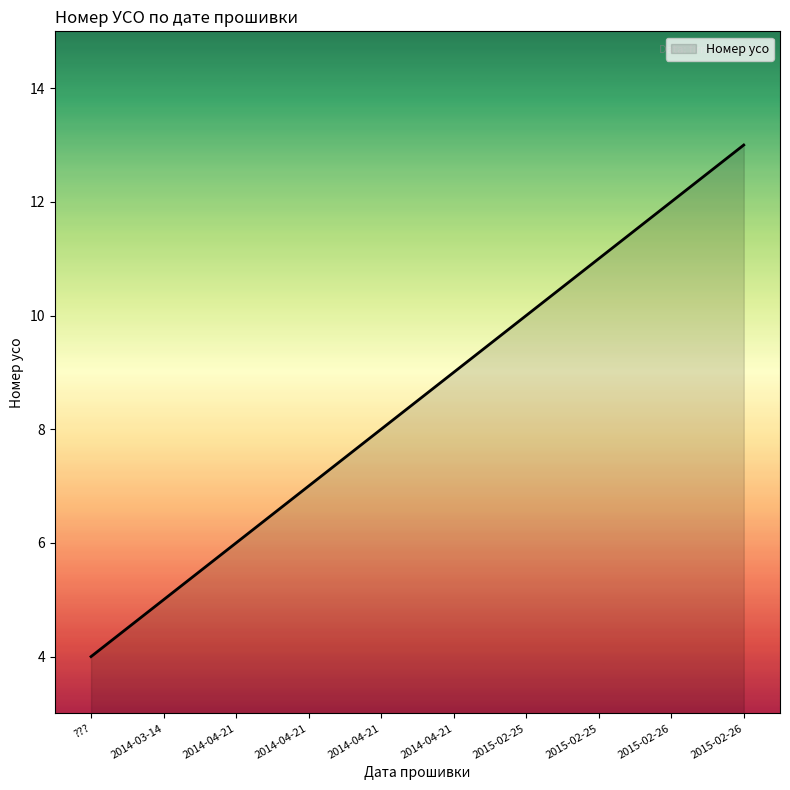

How many categories are shown in the chart?

10